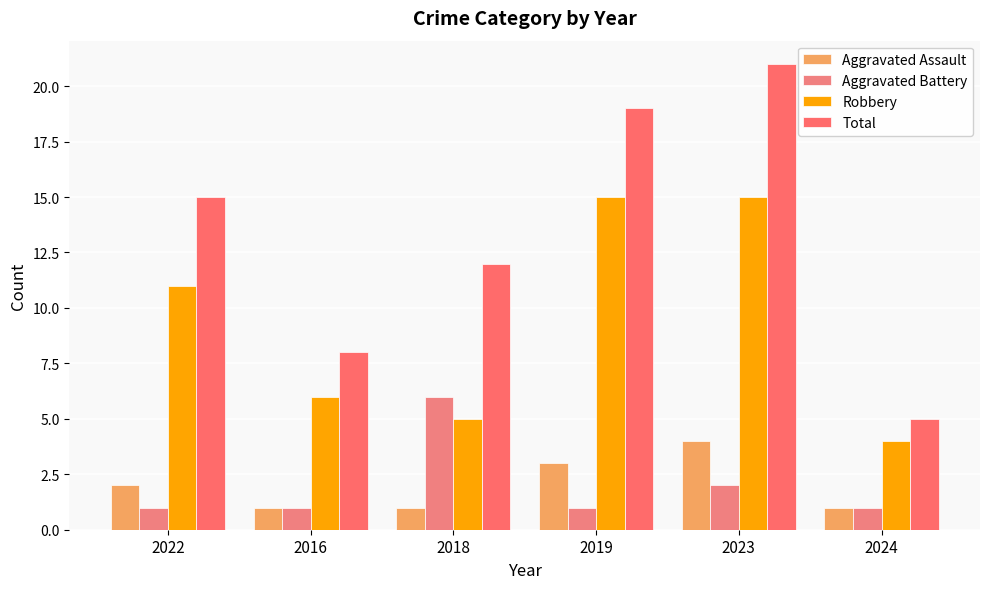

How many bars are there in each group?

4